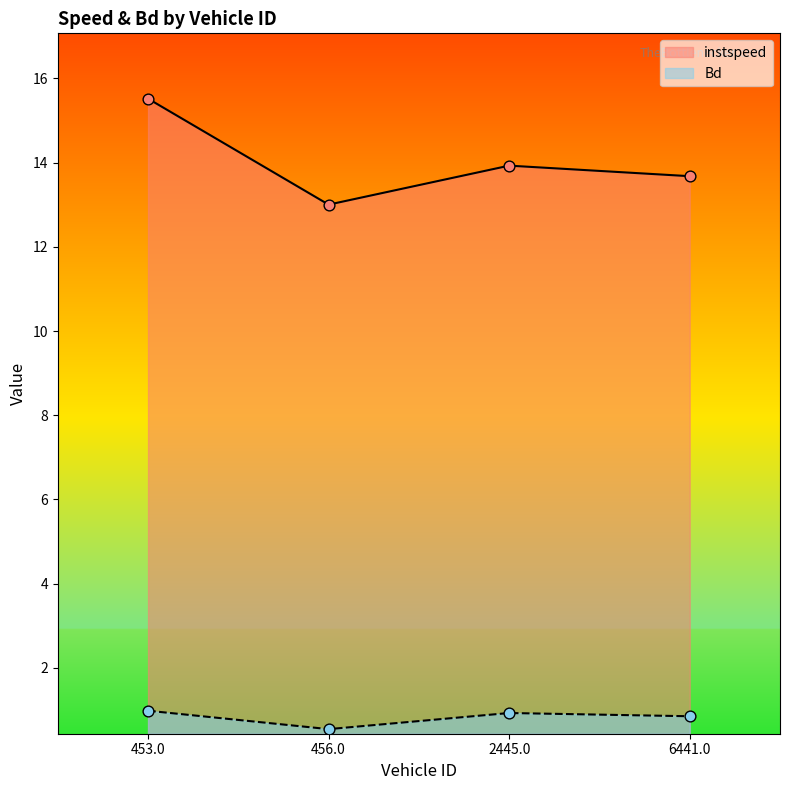

What are all the series names shown in the legend?

instspeed, Bd